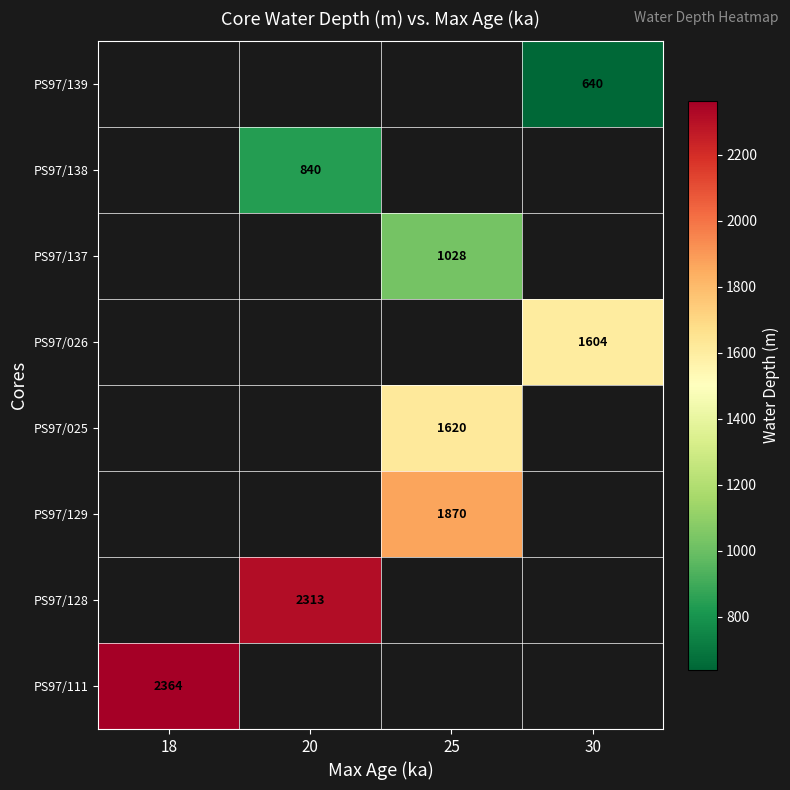

The value of PS97/129 at 25 is 582.6. True or false?

False